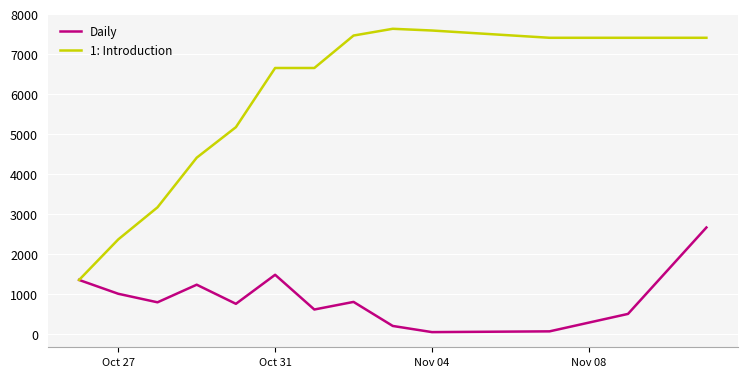

What is the highest value of the Daily series?

2671